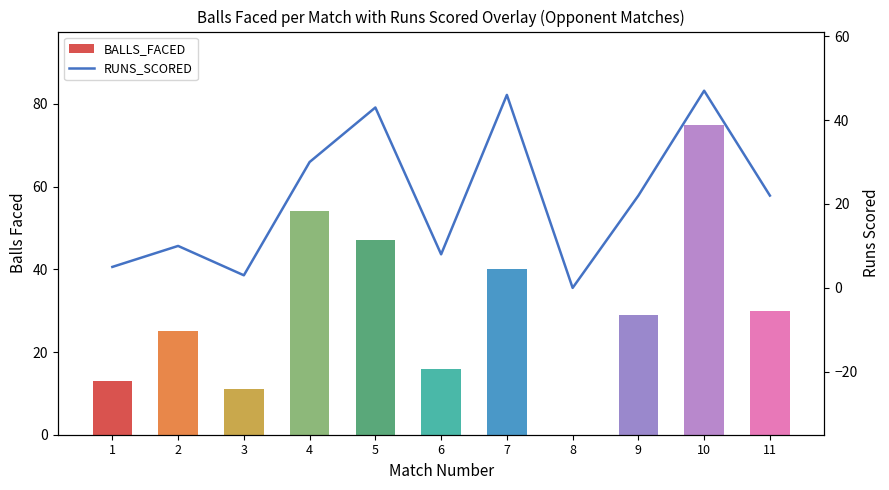

List the series in order of their overall mean, highest first.

BALLS_FACED, RUNS_SCORED